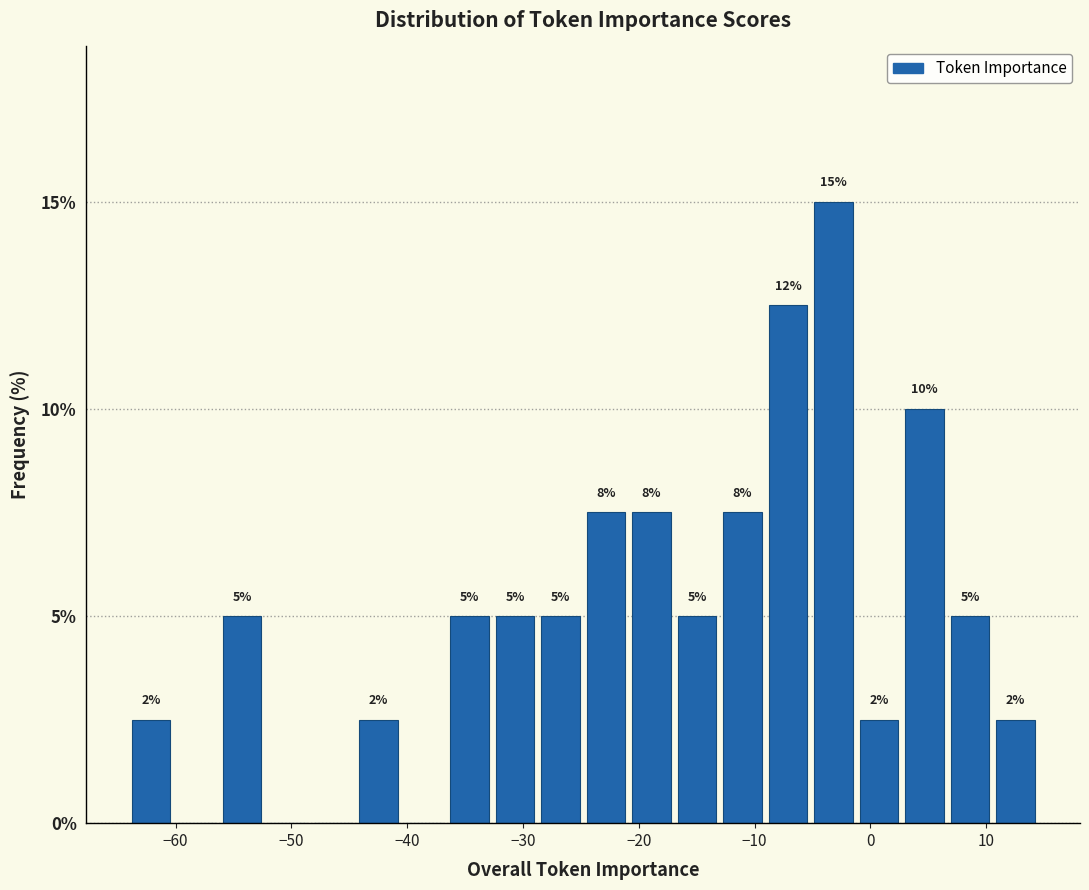

Around what value on the x-axis is the tallest bar? Give the approximate position of its centre, as read against the axis.

-3